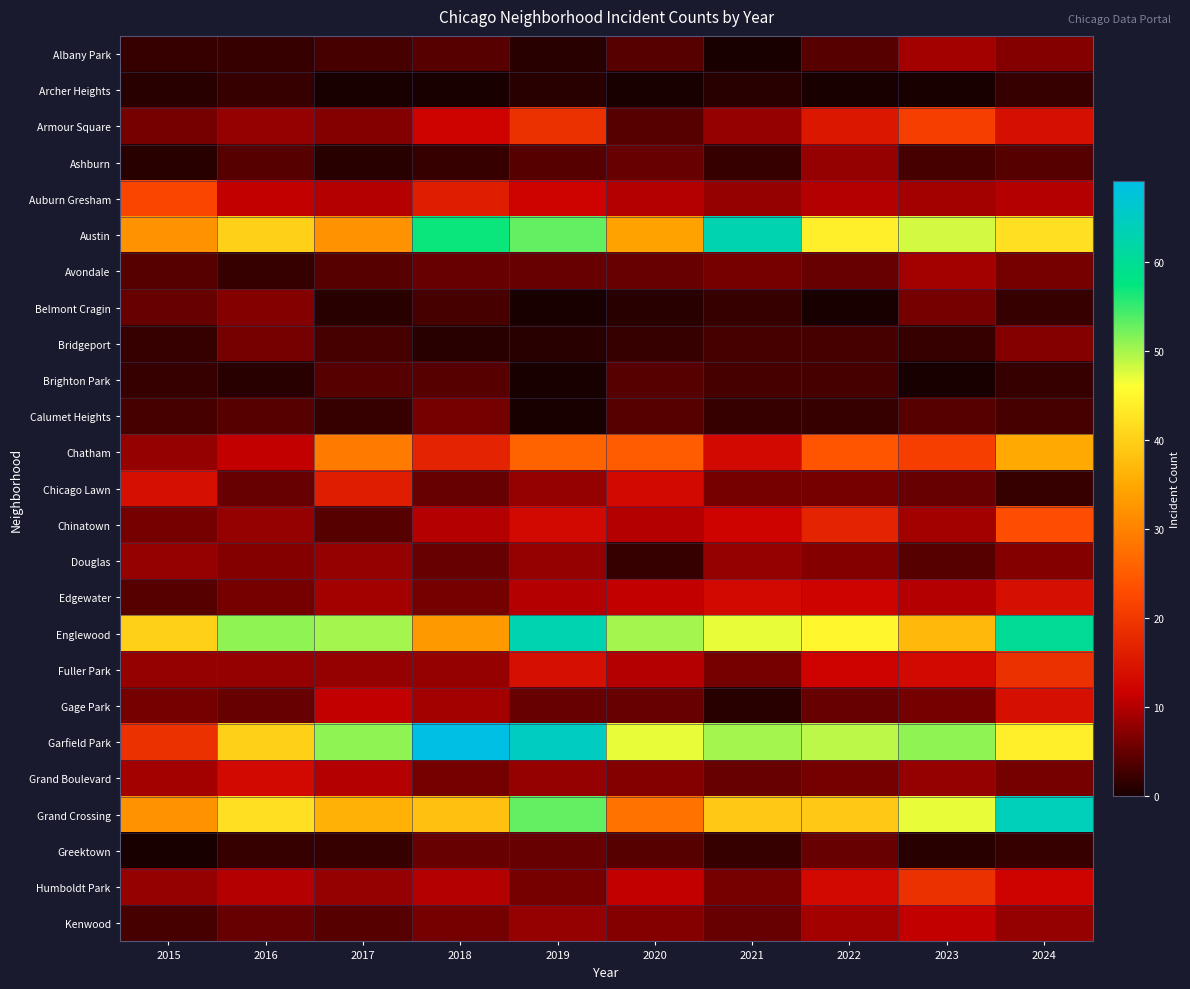

Count the number of data series in this chart.

25